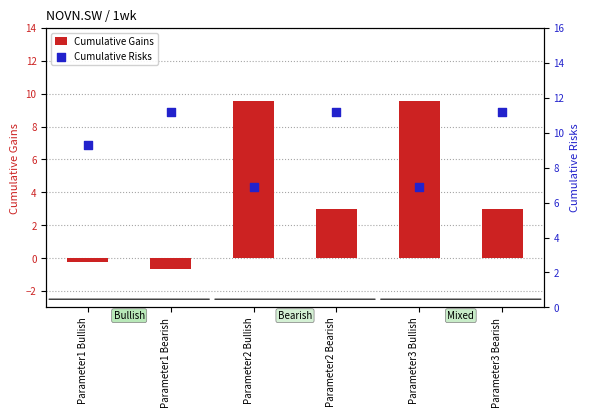

What is the total value across all series at Parameter2 Bearish?

14.2